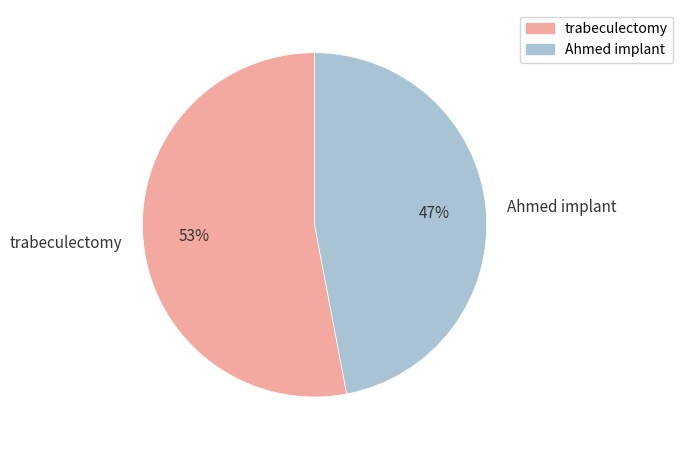

The Ahmed implant slice represents 33% of the pie. True or false?

False